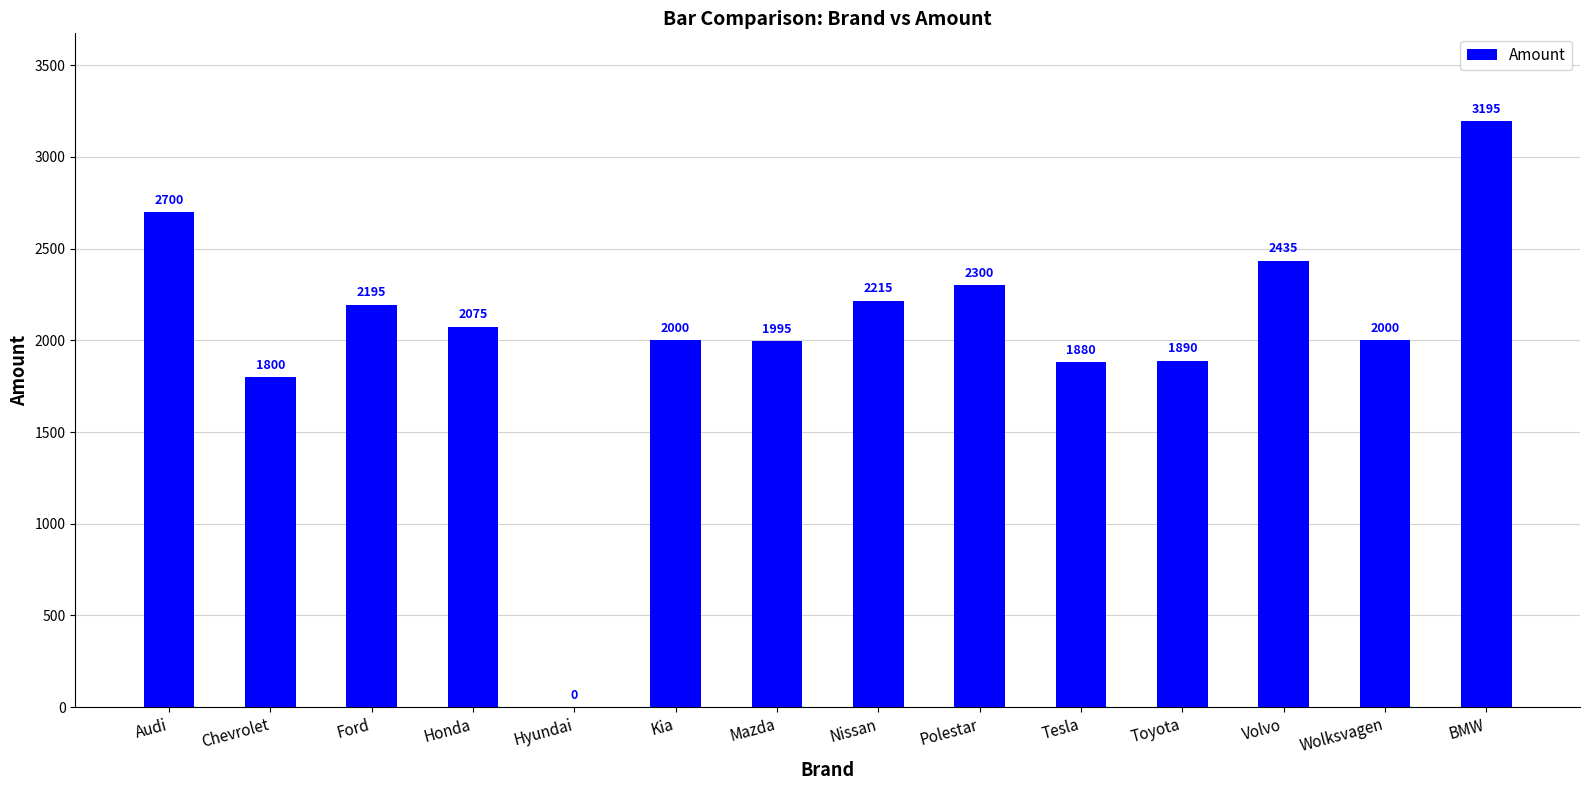

What is the greatest value displayed?

3195